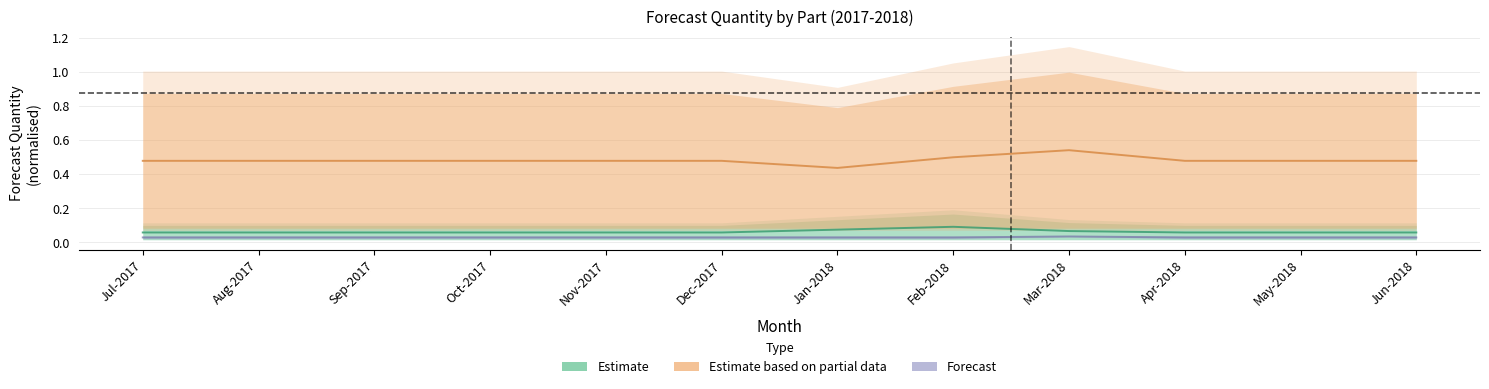

Which label corresponds to the smallest value in the chart?

Jul-2017